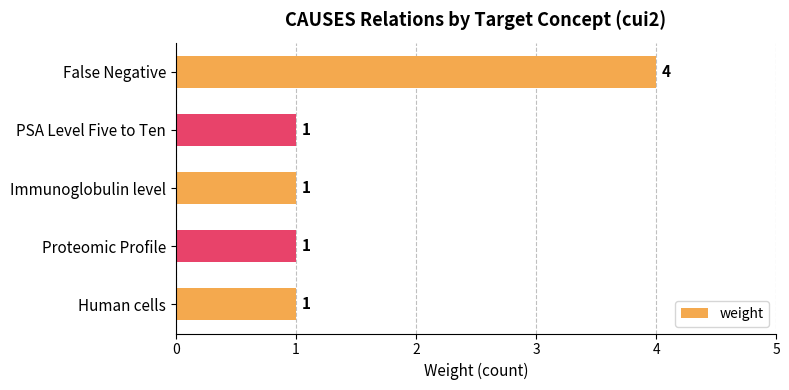

How many bars are there in total?

5